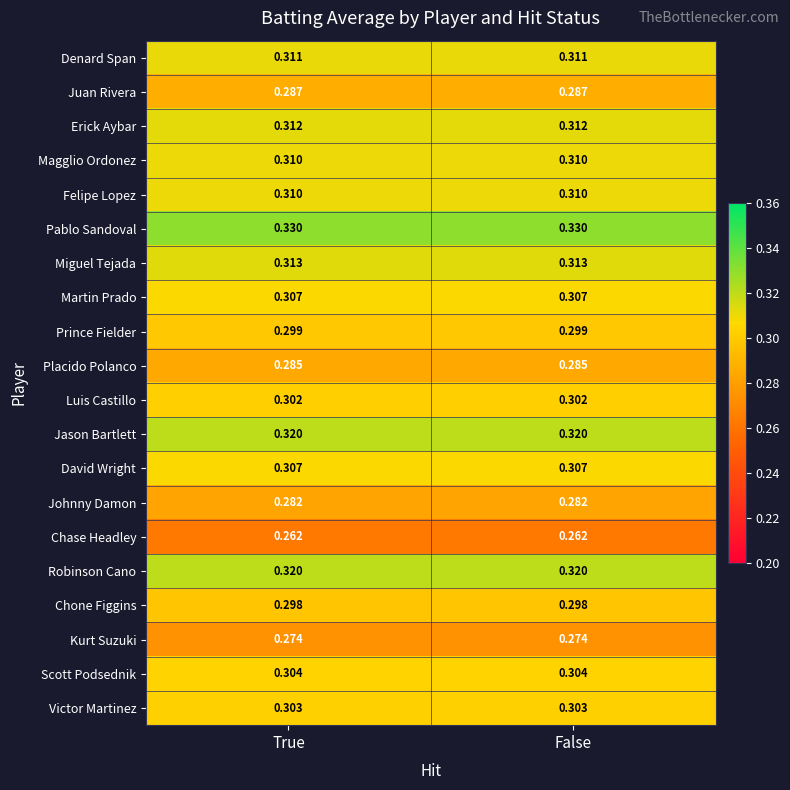

Which series has the largest total across all categories?

Pablo Sandoval